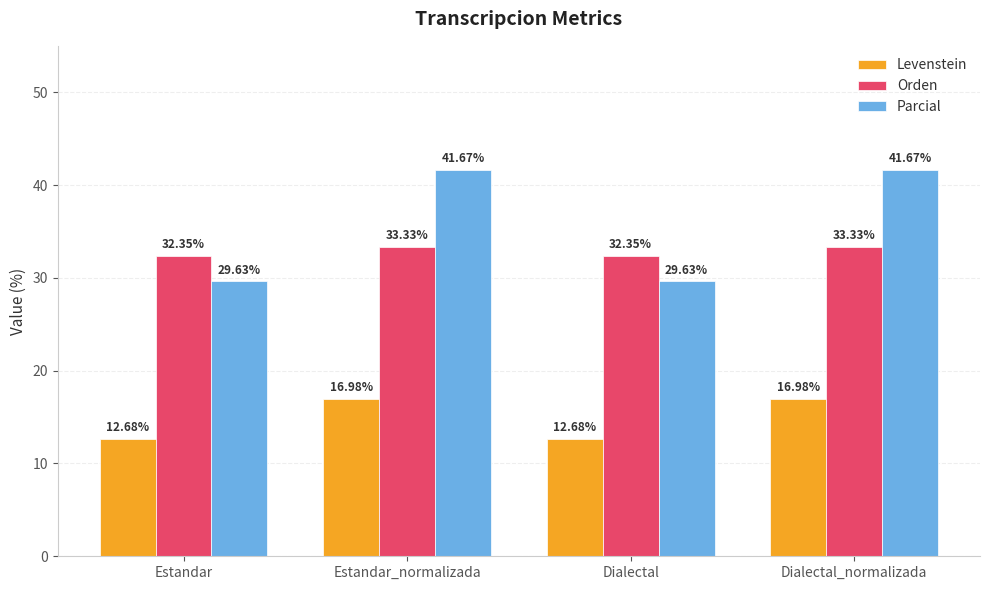

Is it true that Levenstein equals 5.3 at Dialectal?

False